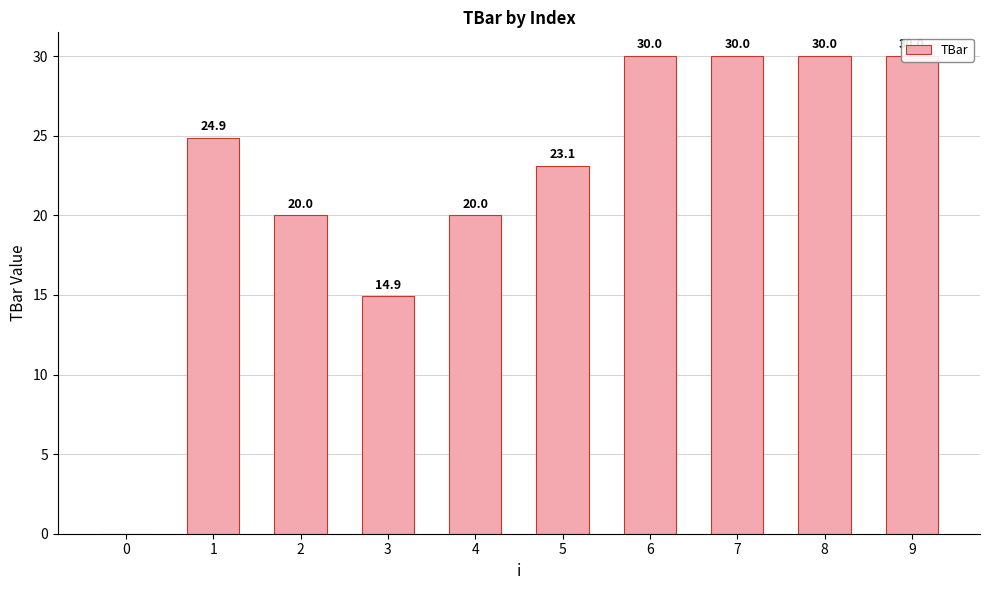

Are the bars horizontal?

No